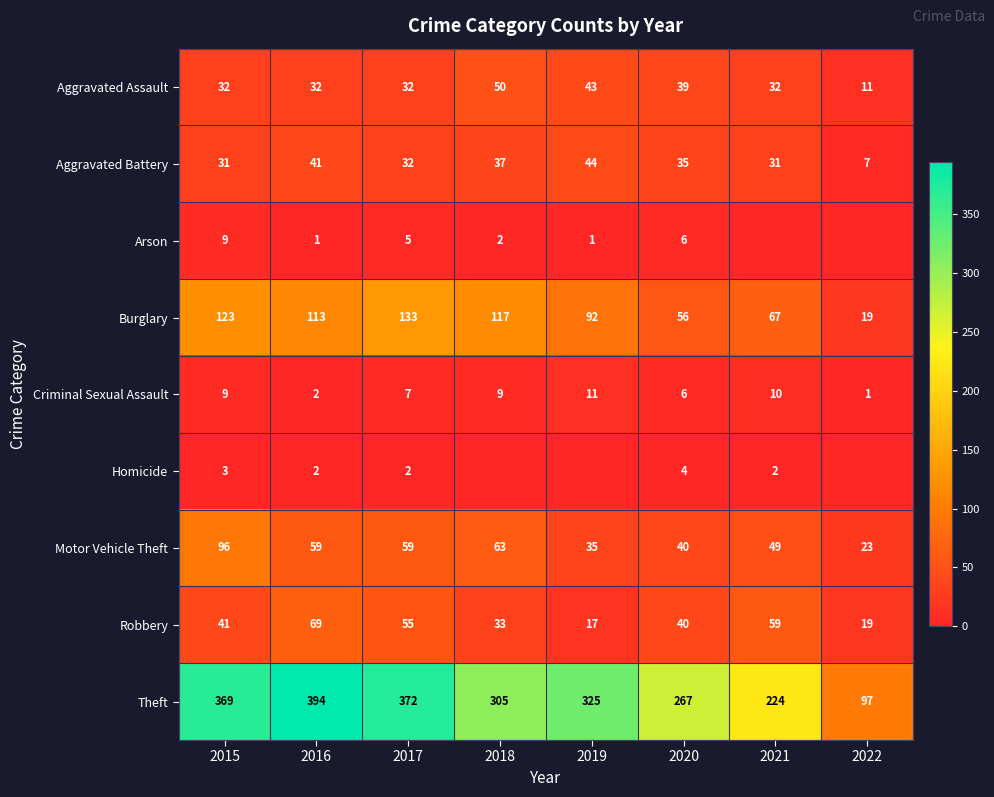

What is the total value across all series at 2017?

697